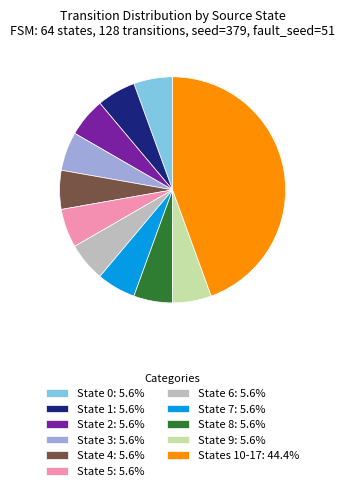

What is the ratio of the value at State 9: 5.6% to the value at State 1: 5.6%?

1.0